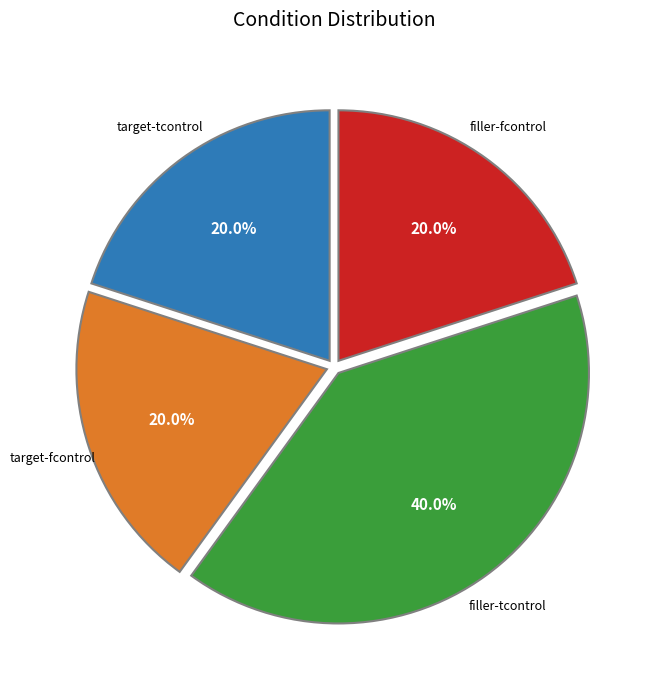

How many segments does this pie chart have?

4